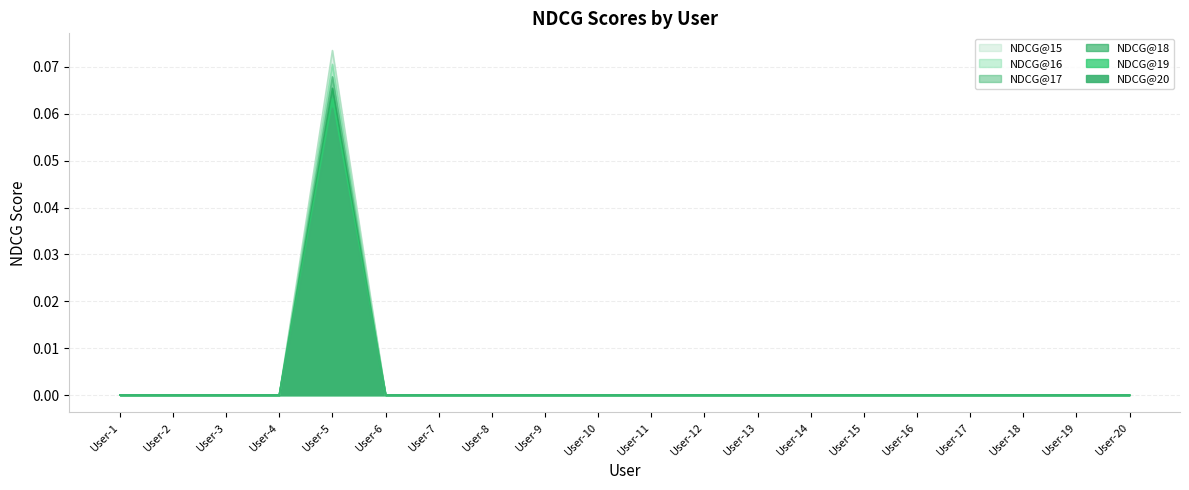

True or false: NDCG@16 and NDCG@17 cross at least once.

False